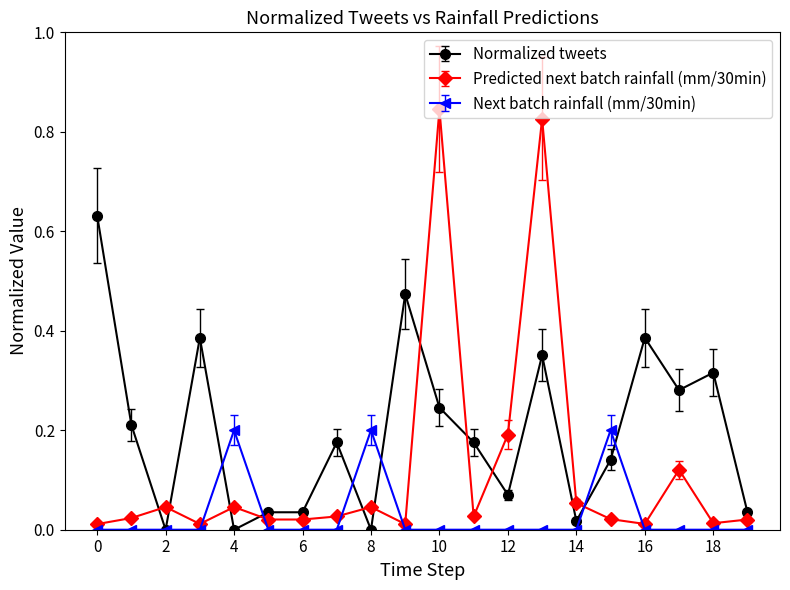

After their last crossing, which series has the higher values: Next batch rainfall (mm/30min) or Normalized tweets?

Normalized tweets